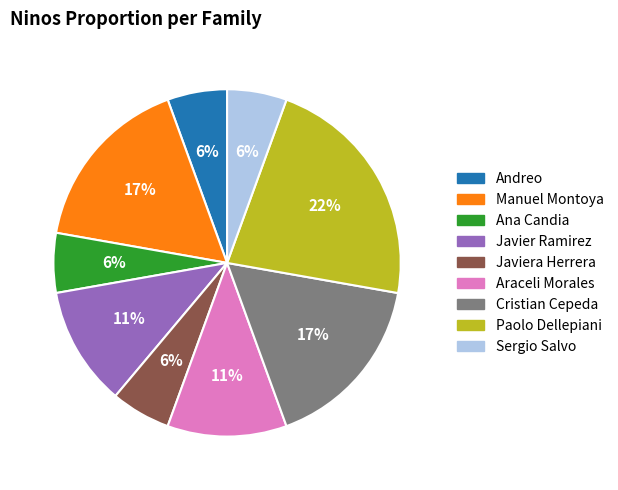

To the nearest percent, what is the average slice percentage?

11%